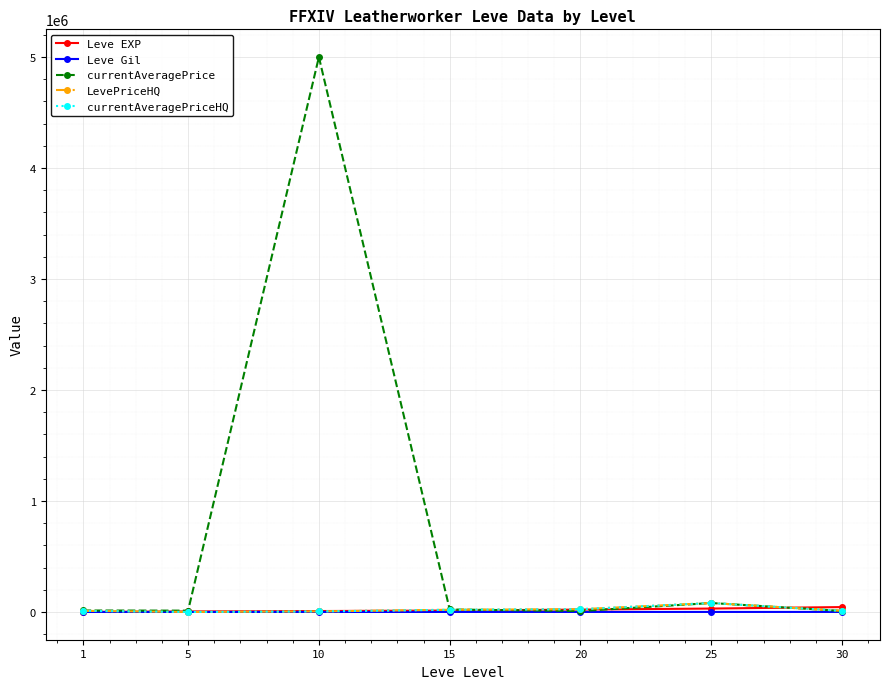

What is the difference between the maximum and minimum values in the currentAveragePrice series?

4991428.6